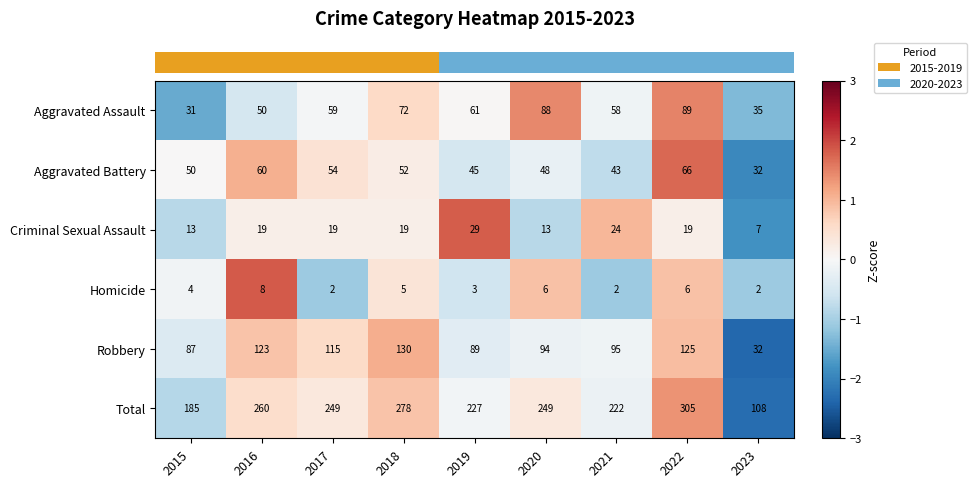

What is the average value of the Robbery series?

99